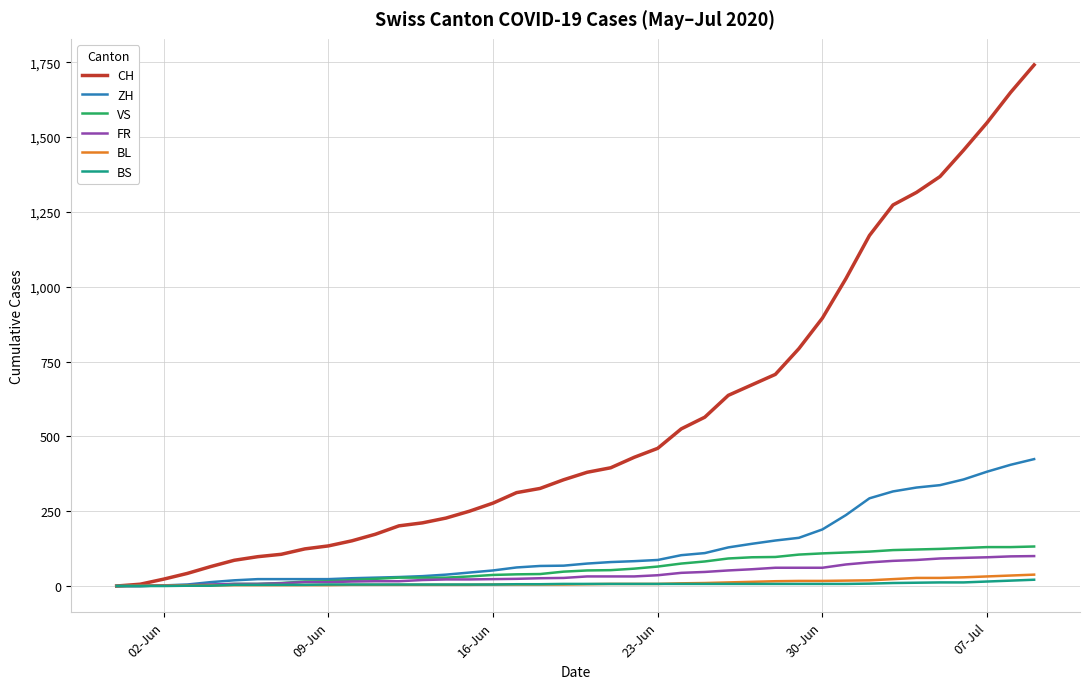

Is this an area chart (filled region under the line)?

No